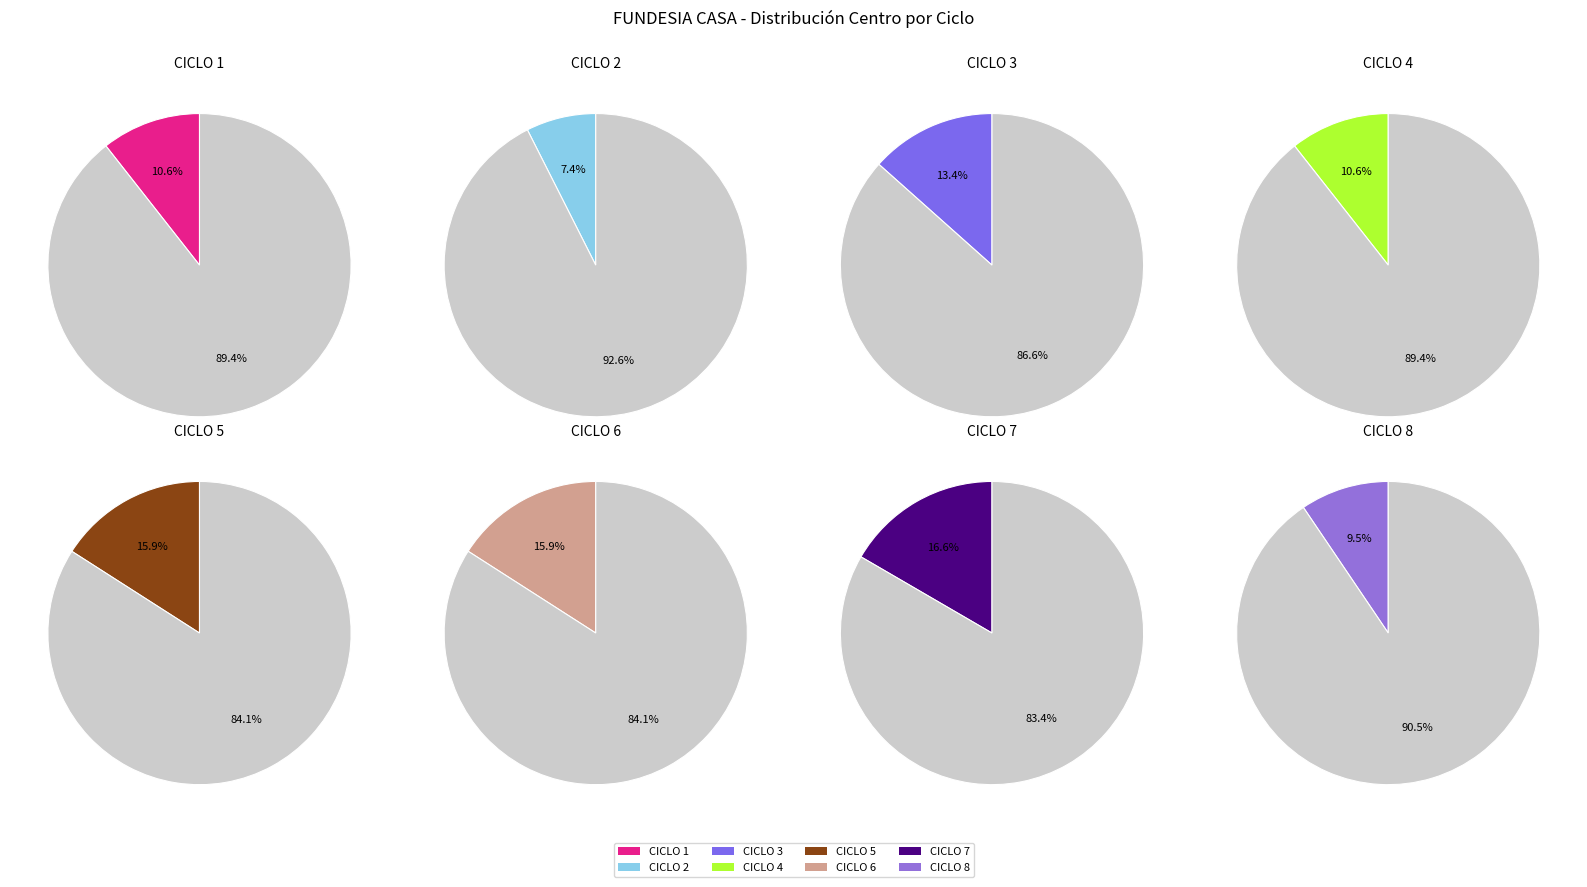

Is the sum of CICLO 5 and CICLO 1 greater than half?

No